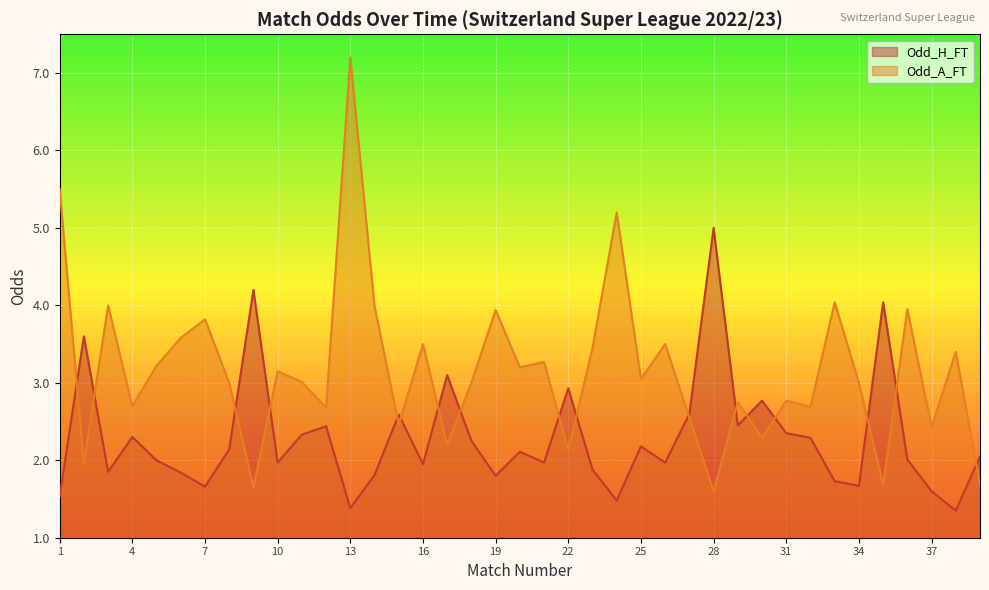

How many times do Odd_H_FT and Odd_A_FT cross each other?

17